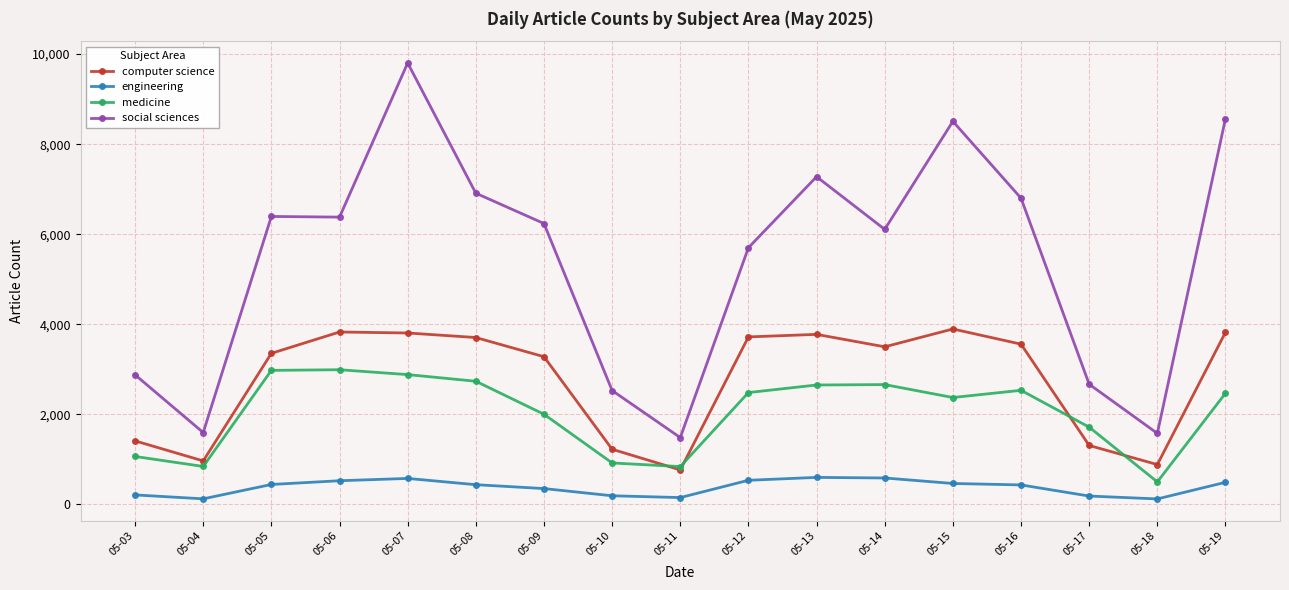

The value of computer science at 05-16 is 3559. True or false?

True